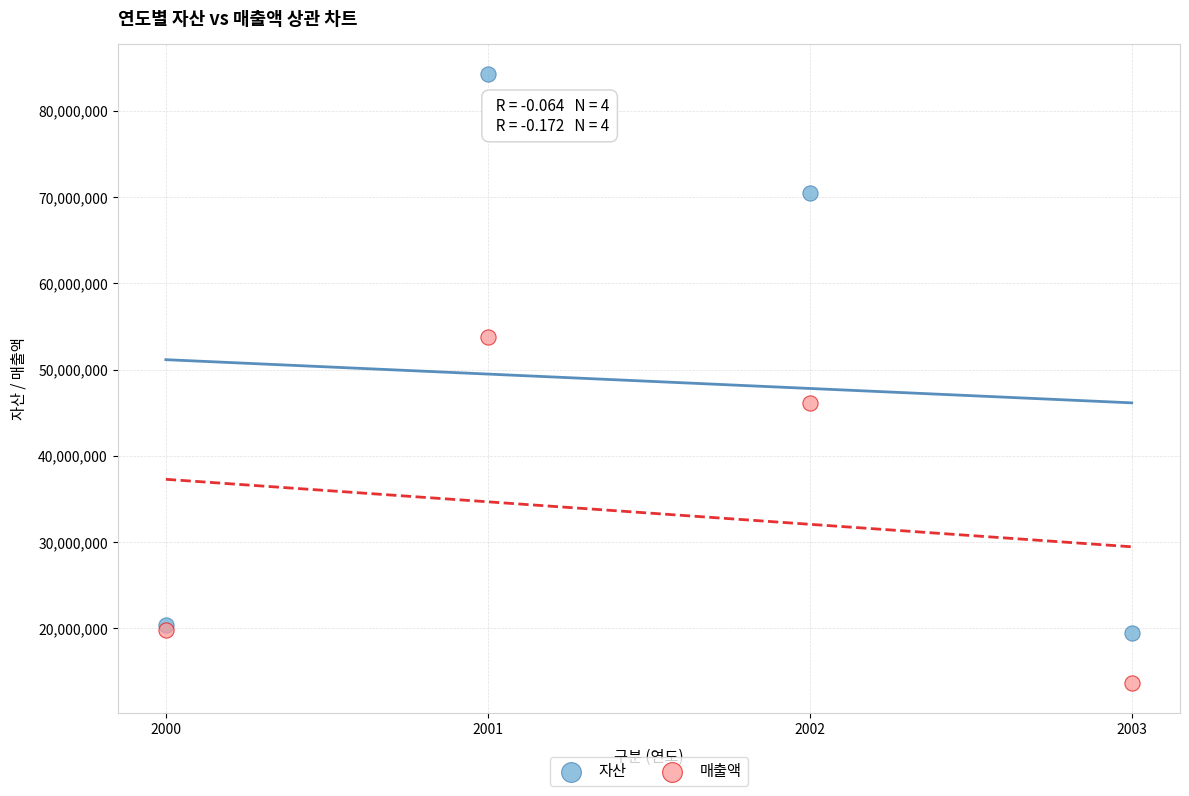

Which series contains the lowest Y value?

매출액